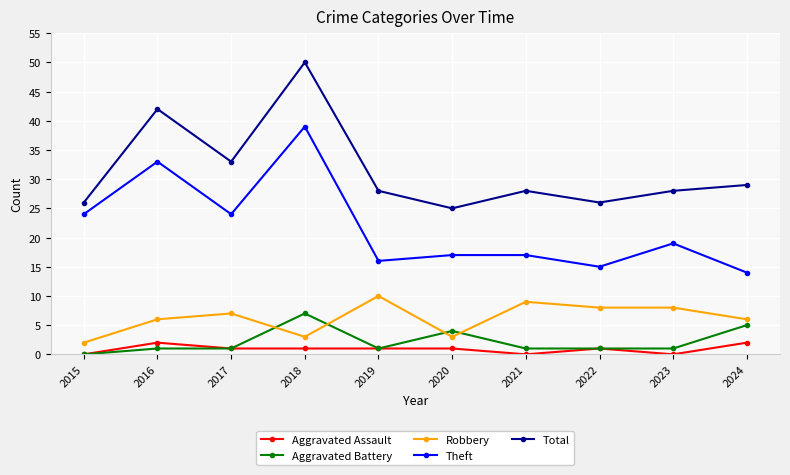

True or false: Aggravated Assault and Total cross at least once.

False